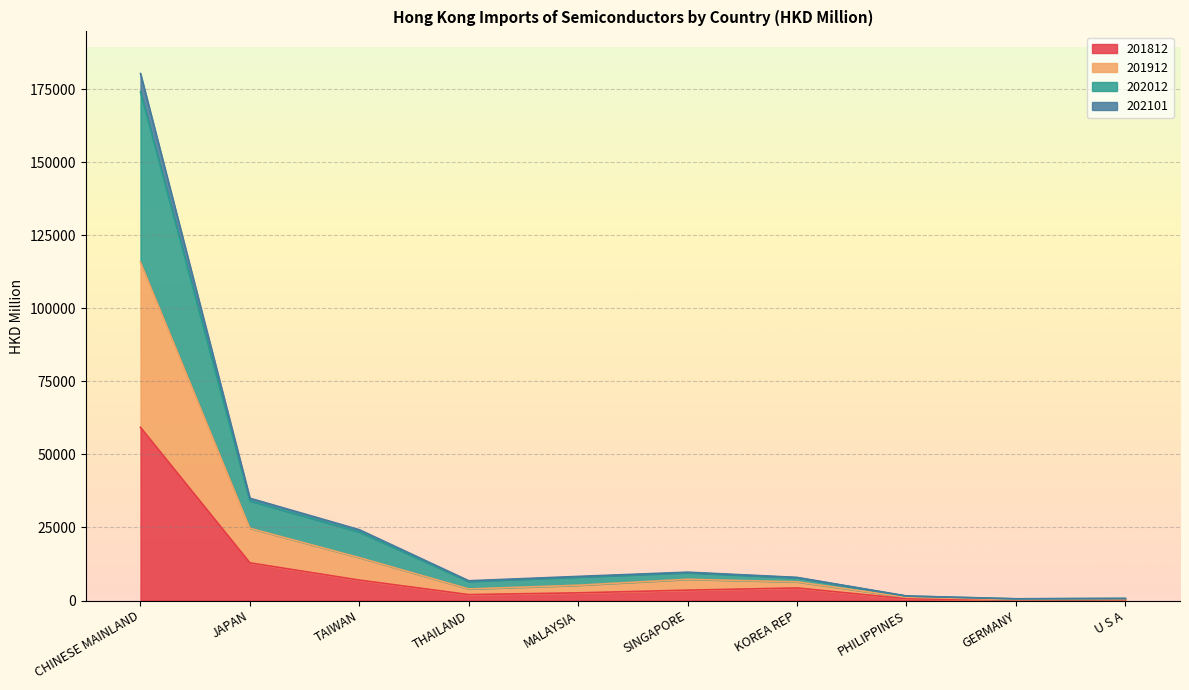

At which label does 202101 first exceed 6399?

CHINESE MAINLAND